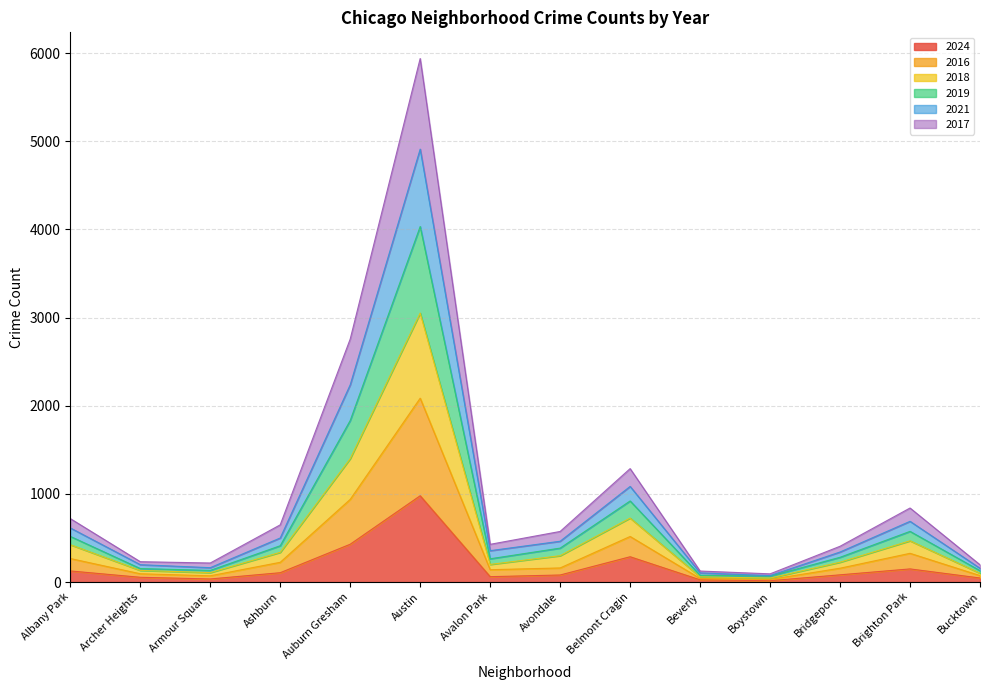

How many lines are shown in the chart?

6